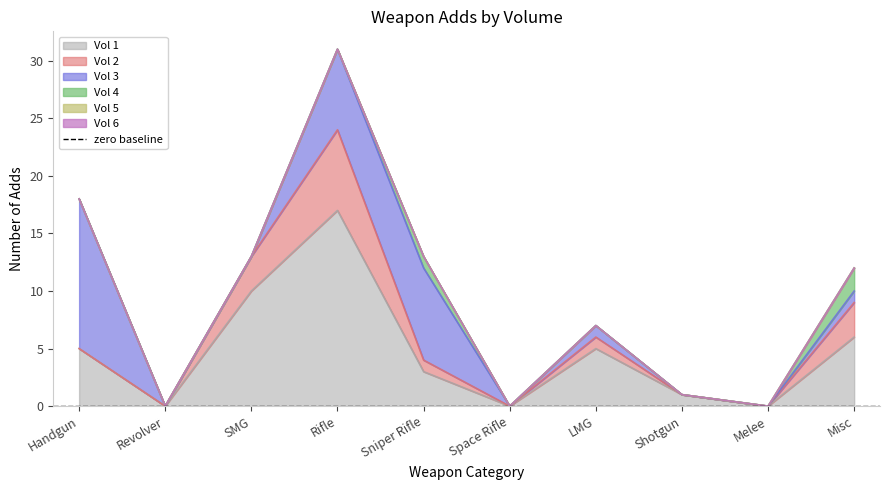

True or false: Vol 4 has a value of -1 at Handgun.

False